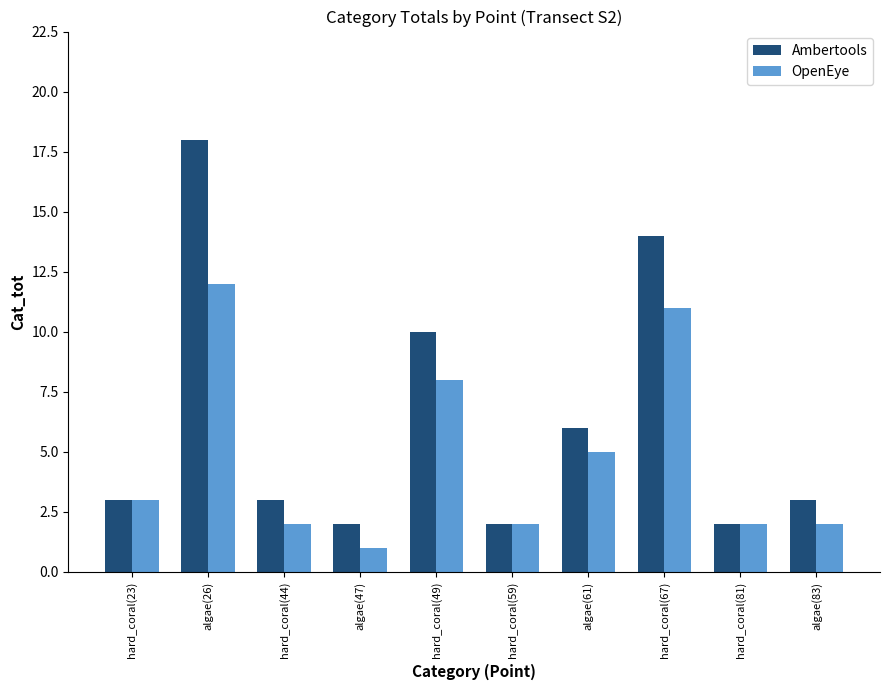

Are the bars horizontal?

No